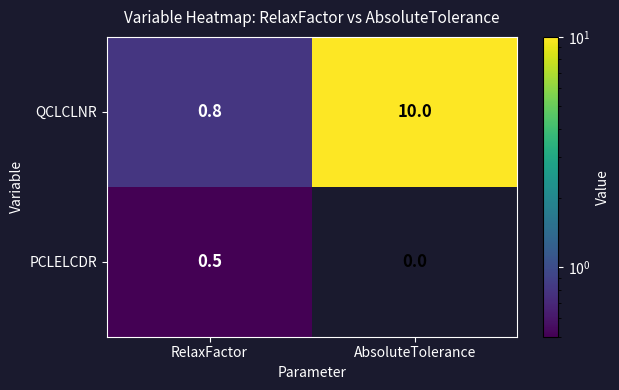

List the series in order of their peak value, highest first.

QCLCLNR, PCLELCDR